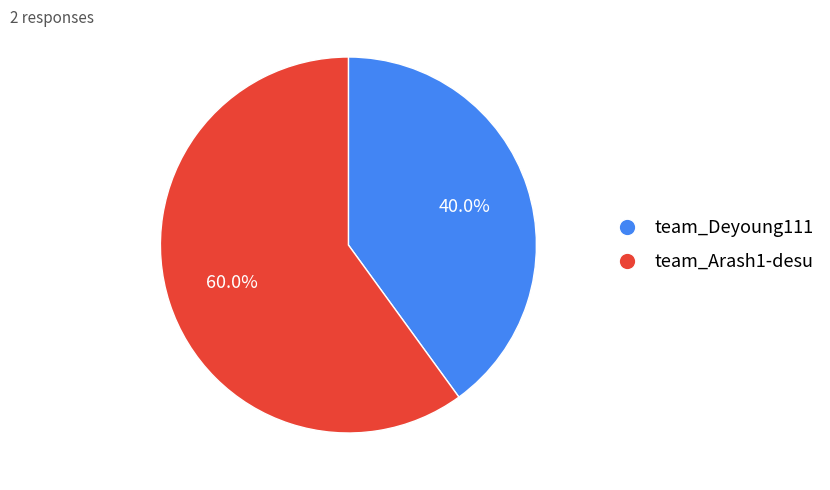

Is the sum of team_Deyoung111 and team_Arash1-desu greater than half?

Yes